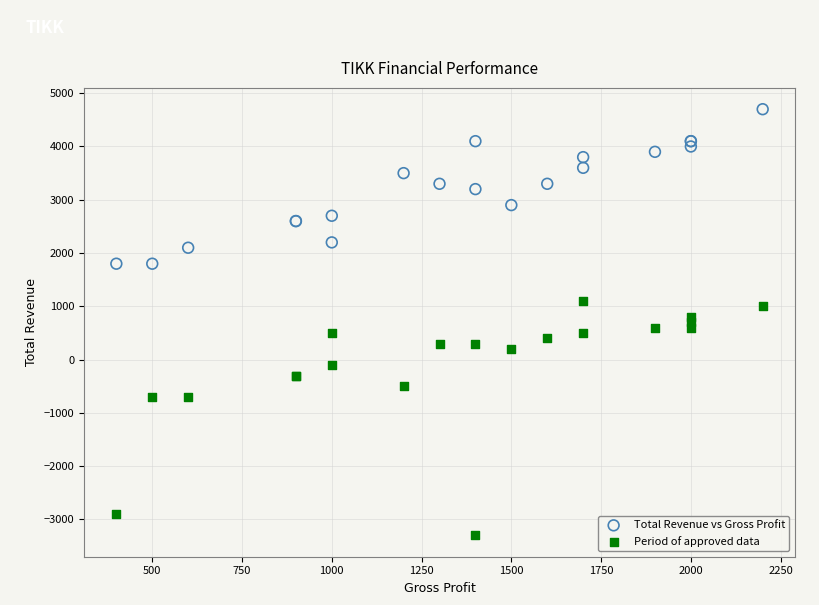

Which series reaches the maximum Y coordinate?

Total Revenue vs Gross Profit